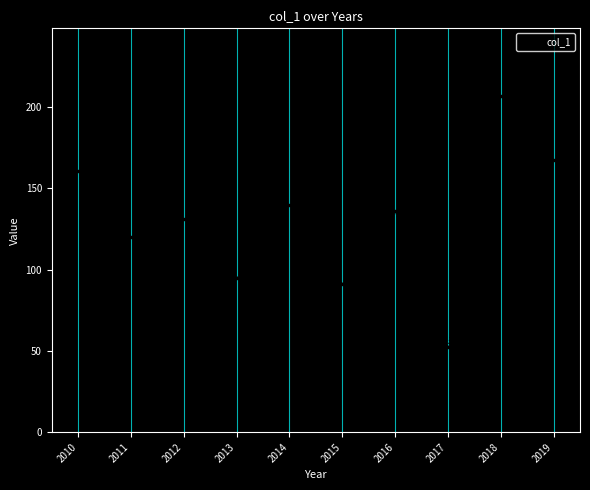

Where is the first local minimum?

2011